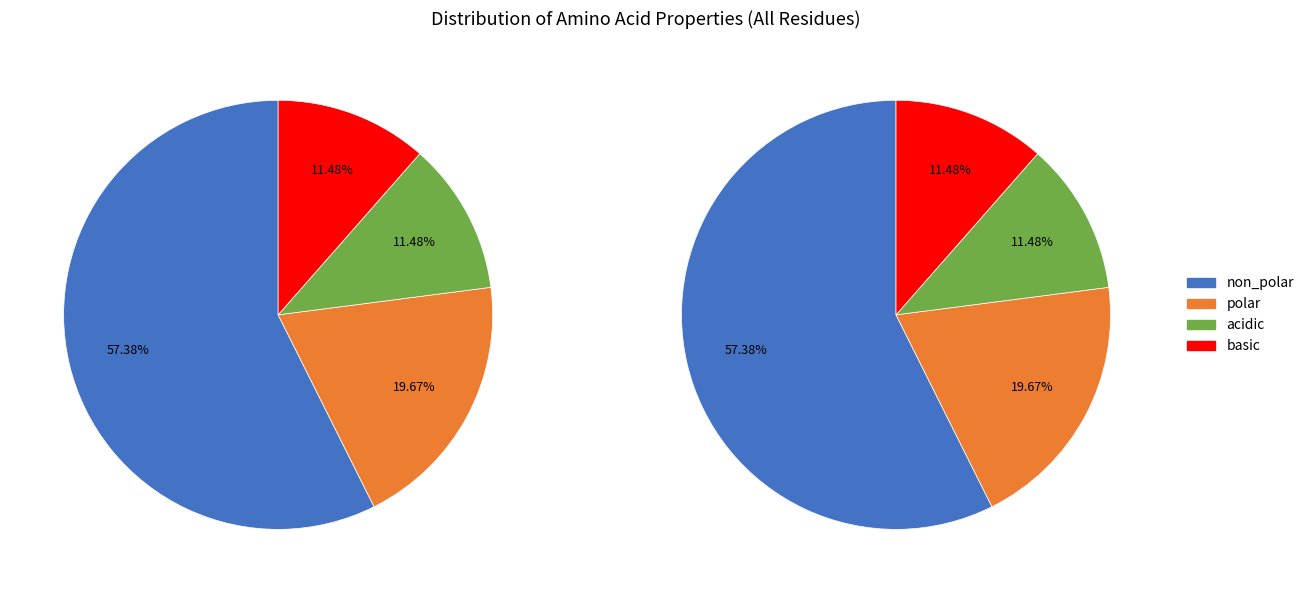

What percentage is the polar slice, to the nearest percent?

20%